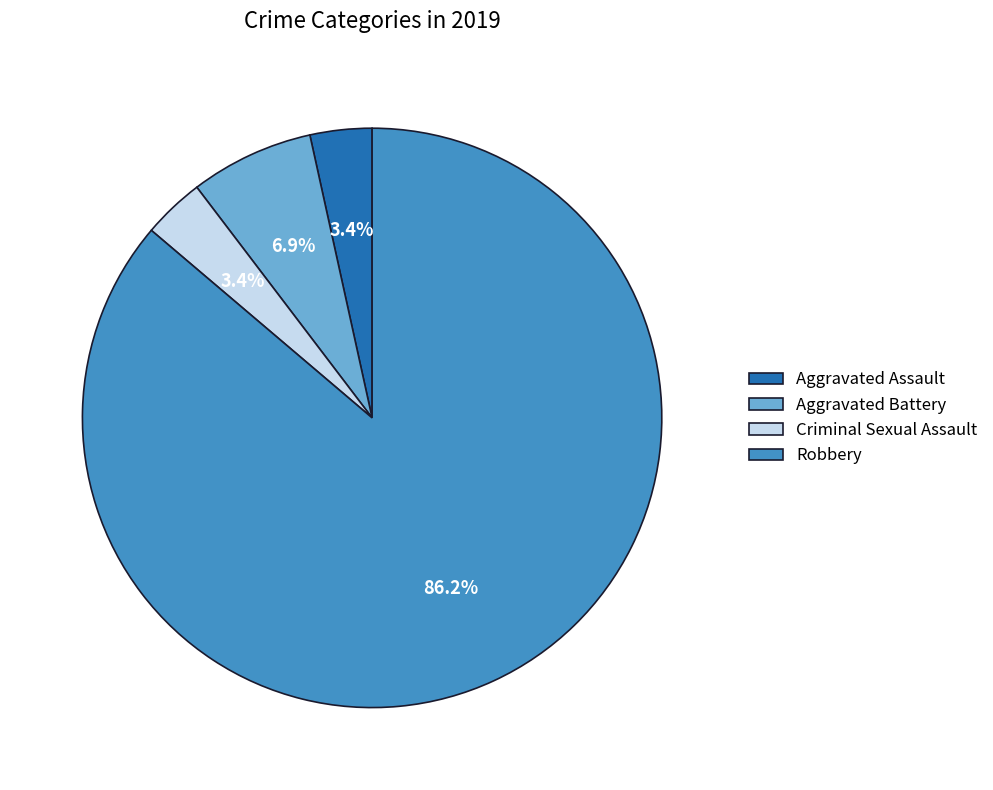

To the nearest percent, what percentage of the pie is Robbery?

86%